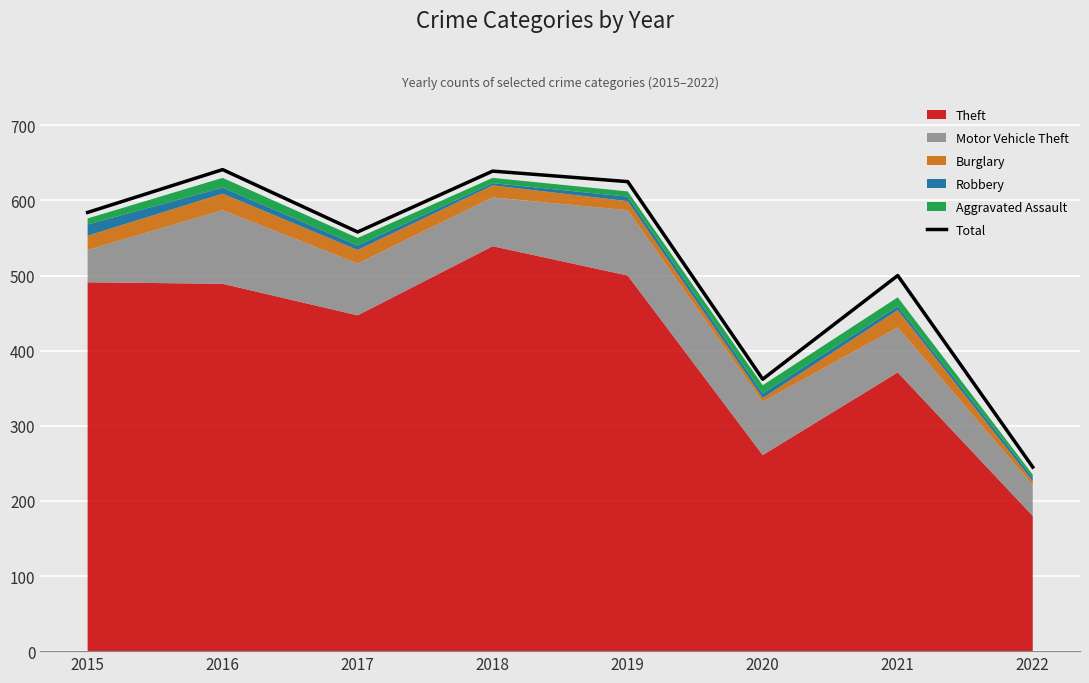

Which has a higher value, 2021 or 2016?

2016